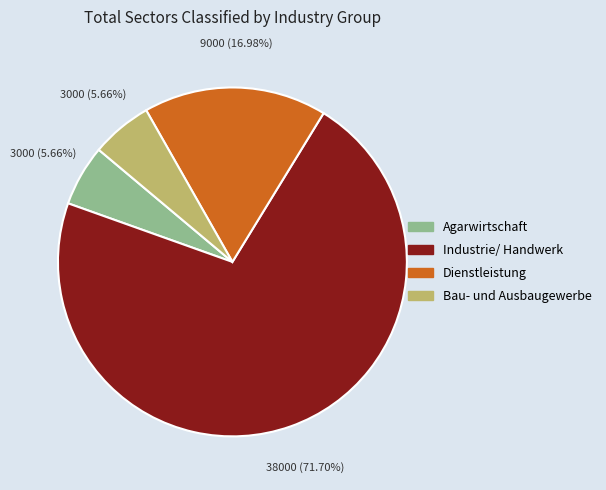

What is the majority slice?

Industrie/ Handwerk